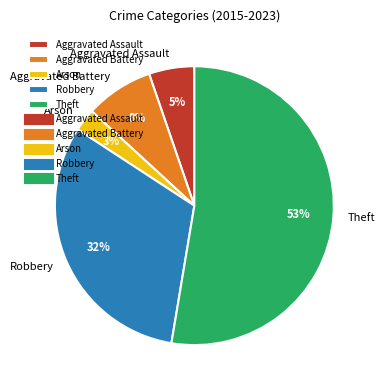

To the nearest percent, what is the difference between the Arson and Aggravated Battery slice percentages?

5%